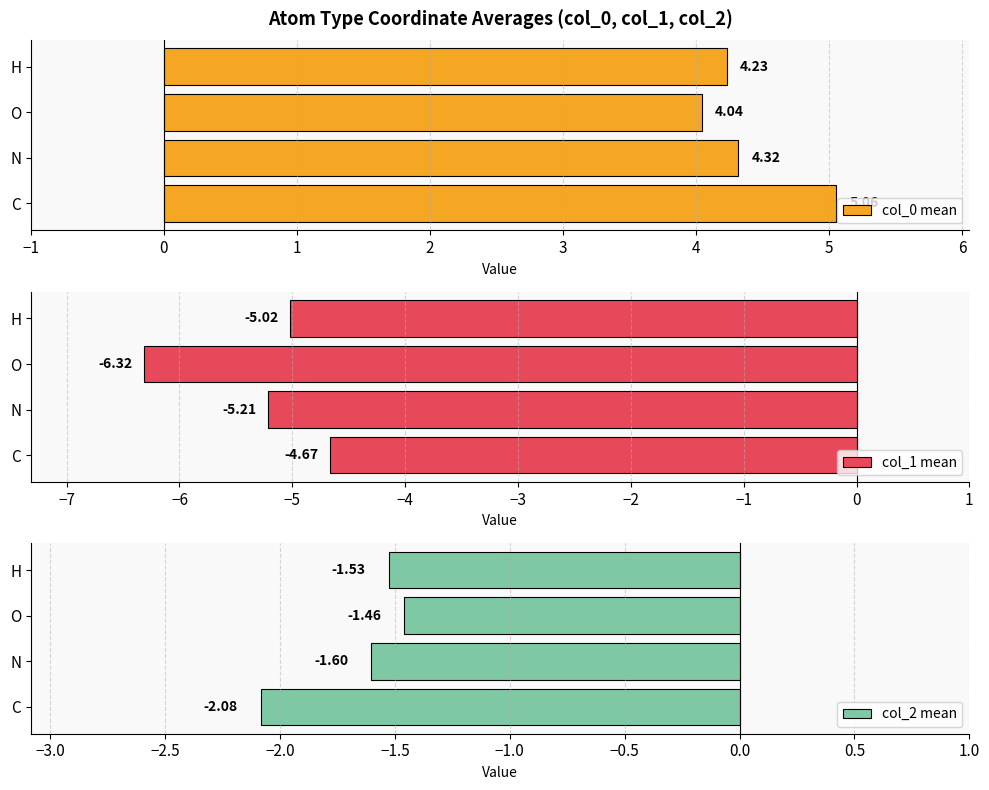

What is the difference between the maximum and minimum values in the col_1 mean series?

1.6